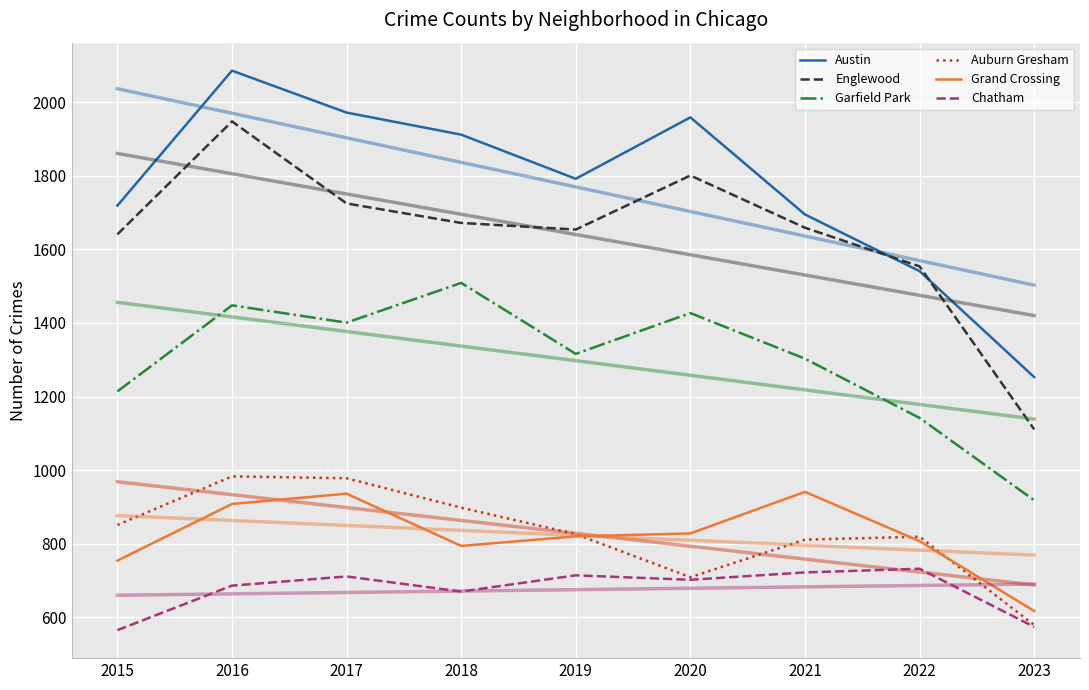

Reading left to right, extract all data points from this chart.

Austin: 2015=1719	2016=2086	2017=1972	2018=1912	2019=1792	2020=1959	2021=1695	2022=1541	2023=1253
Englewood: 2015=1641	2016=1948	2017=1725	2018=1672	2019=1654	2020=1801	2021=1659	2022=1554	2023=1111
Garfield Park: 2015=1214	2016=1448	2017=1401	2018=1509	2019=1316	2020=1427	2021=1303	2022=1142	2023=918
Auburn Gresham: 2015=851	2016=983	2017=978	2018=898	2019=826	2020=709	2021=811	2022=819	2023=579
Grand Crossing: 2015=754	2016=908	2017=936	2018=794	2019=820	2020=828	2021=941	2022=807	2023=617
Chatham: 2015=565	2016=686	2017=711	2018=670	2019=714	2020=702	2021=722	2022=732	2023=574